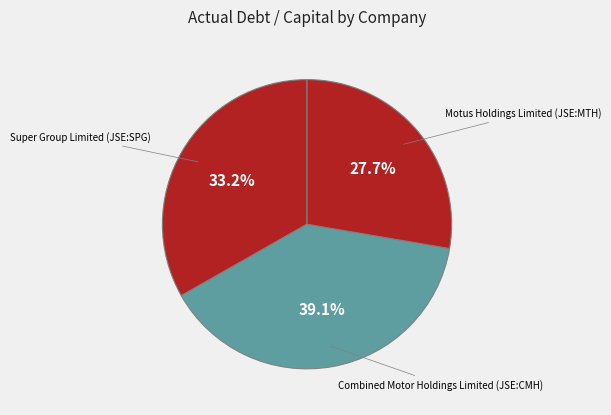

What is the largest slice in the pie chart?

Combined Motor Holdings Limited (JSE:CMH)